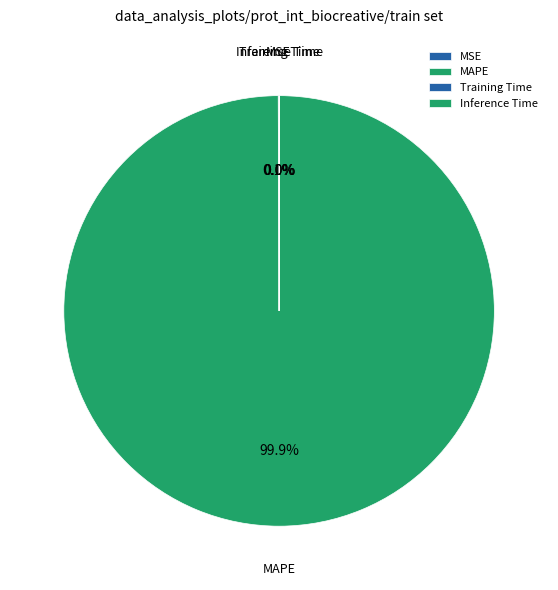

Does any single category account for the majority?

Yes